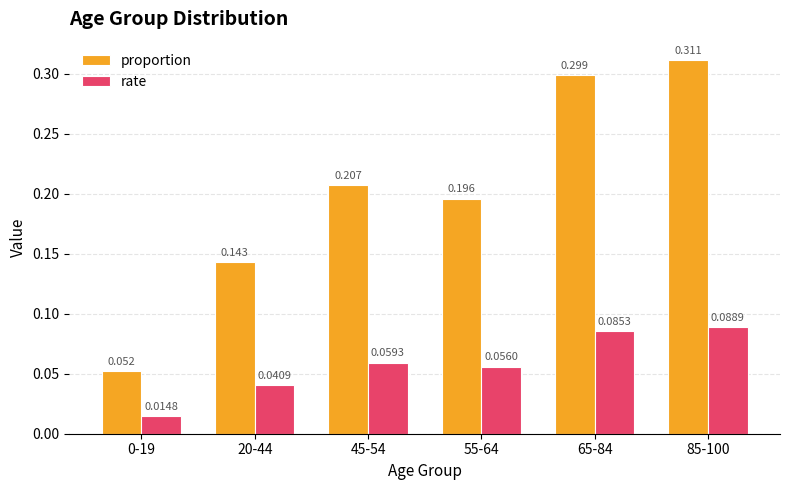

Rank the series by their average value, from highest to lowest.

proportion, rate